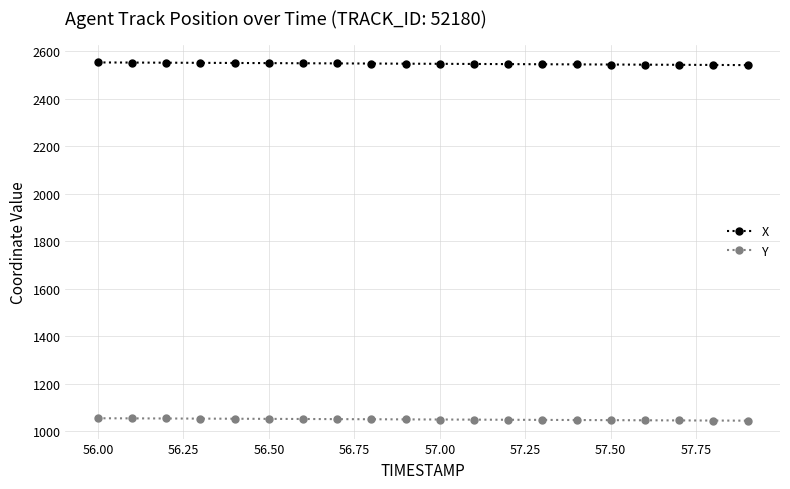

What is the value of the X point at the 11th from the left?

2548.0